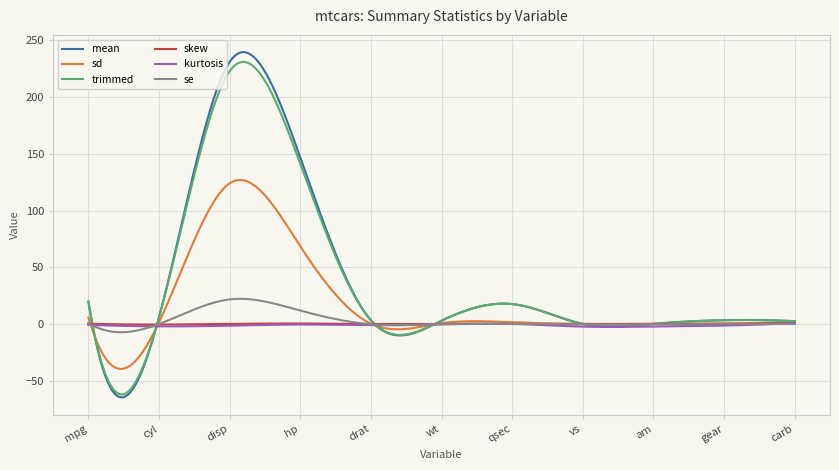

Which series has the widest spread of values?

mean